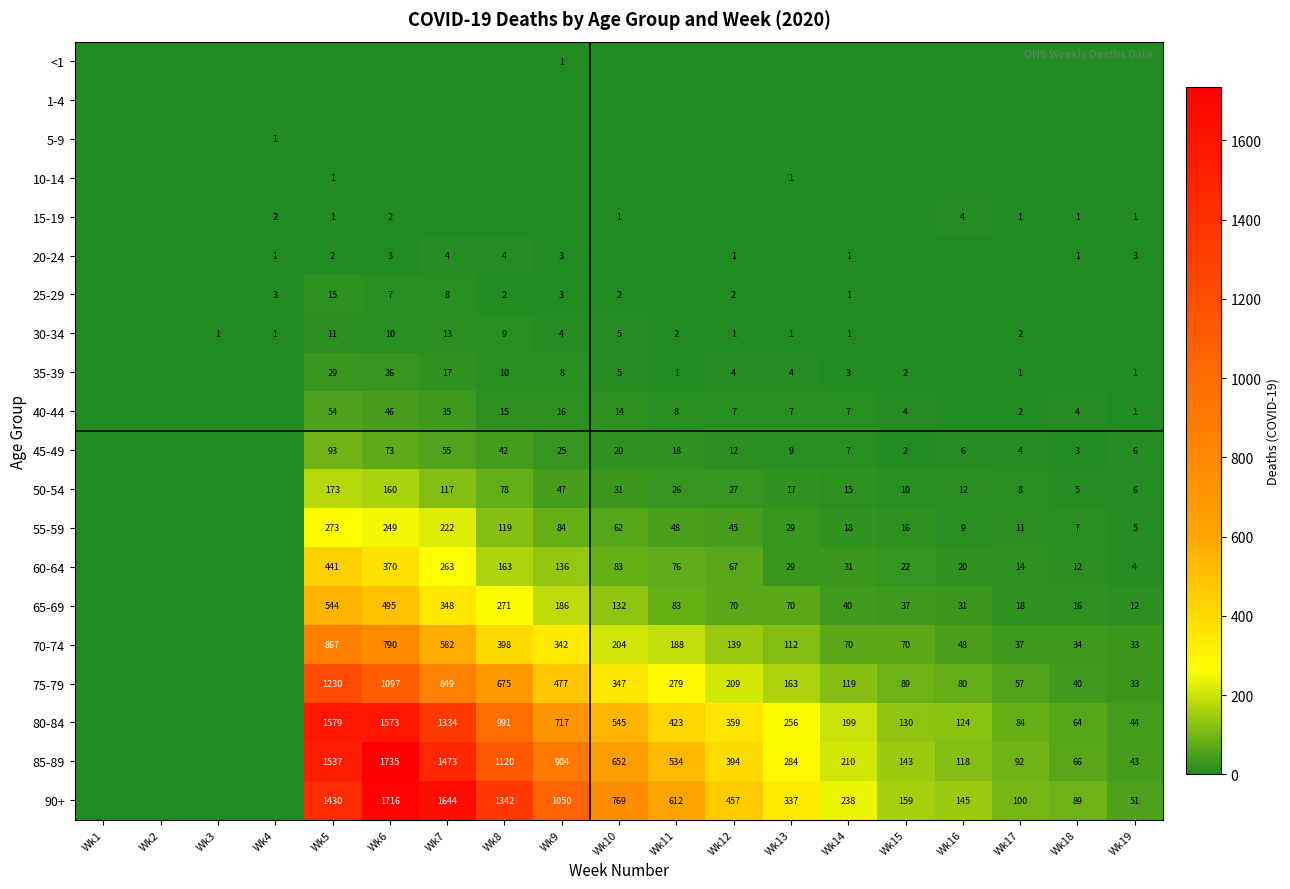

True or false: 70-74 has a value of 342 at Wk9.

True